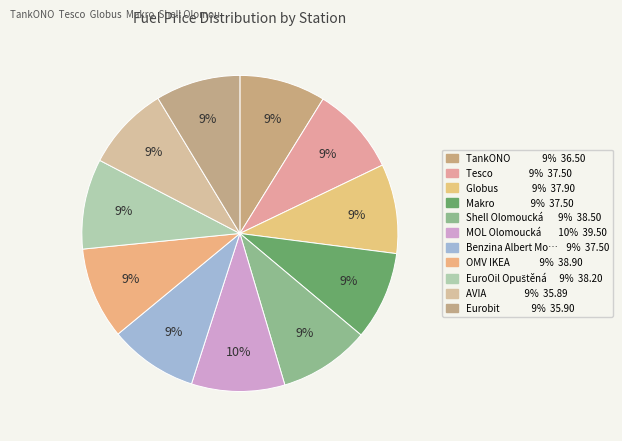

Is there a majority slice in this chart?

No